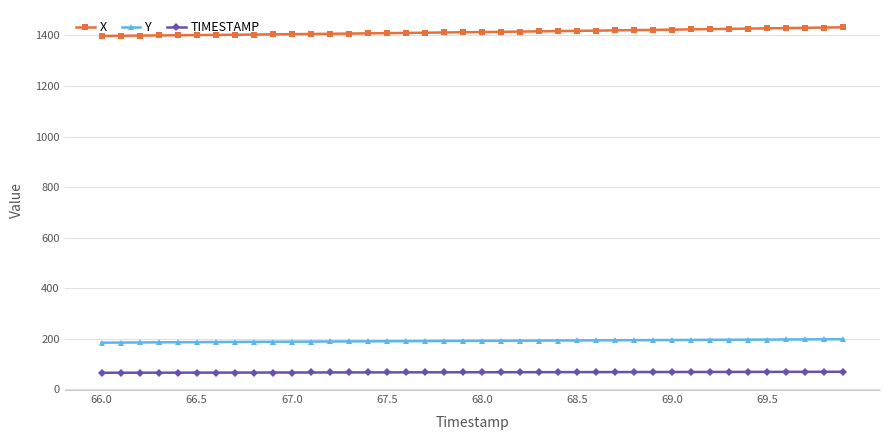

Which series has the largest total across all categories?

X